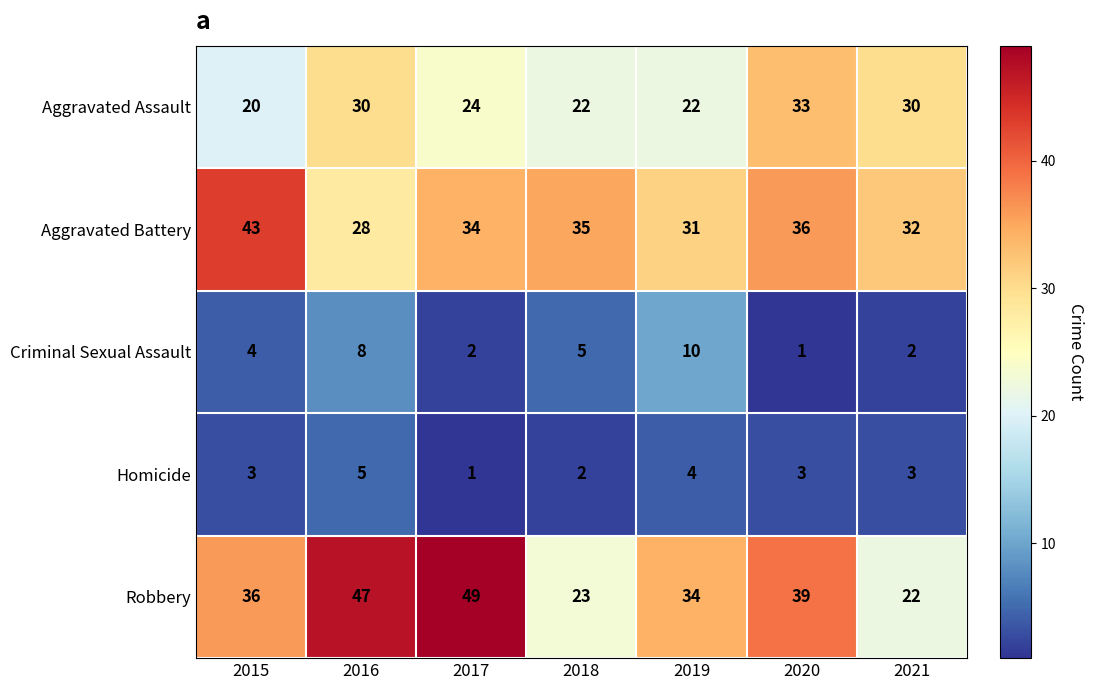

Rank the series at 2019 from lowest to highest value.

Homicide, Criminal Sexual Assault, Aggravated Assault, Aggravated Battery, Robbery